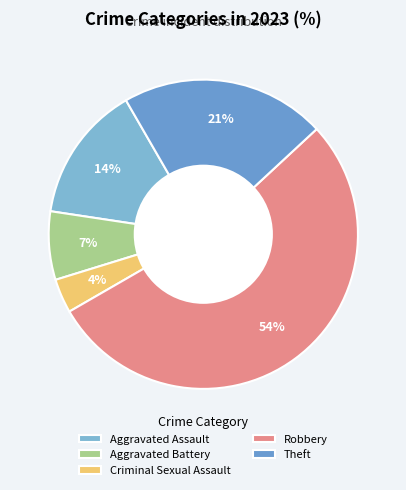

To the nearest percent, what is the combined percentage of Aggravated Battery and Aggravated Assault?

21%